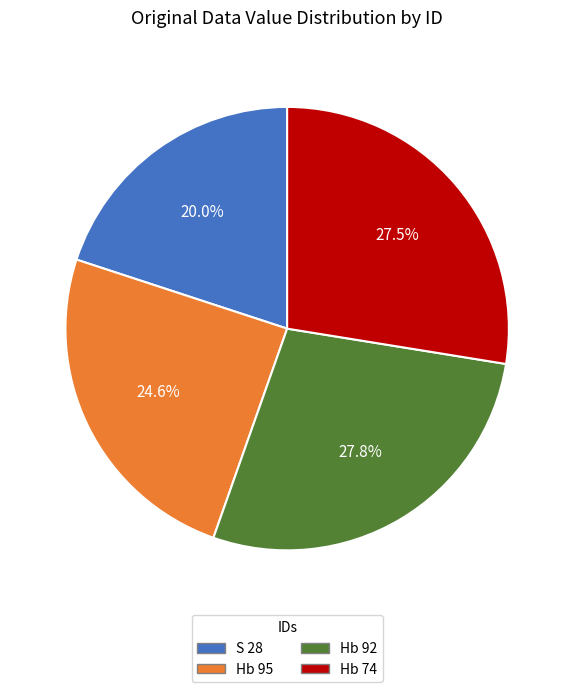

True or false: Hb 92 accounts for 35% of the total.

False